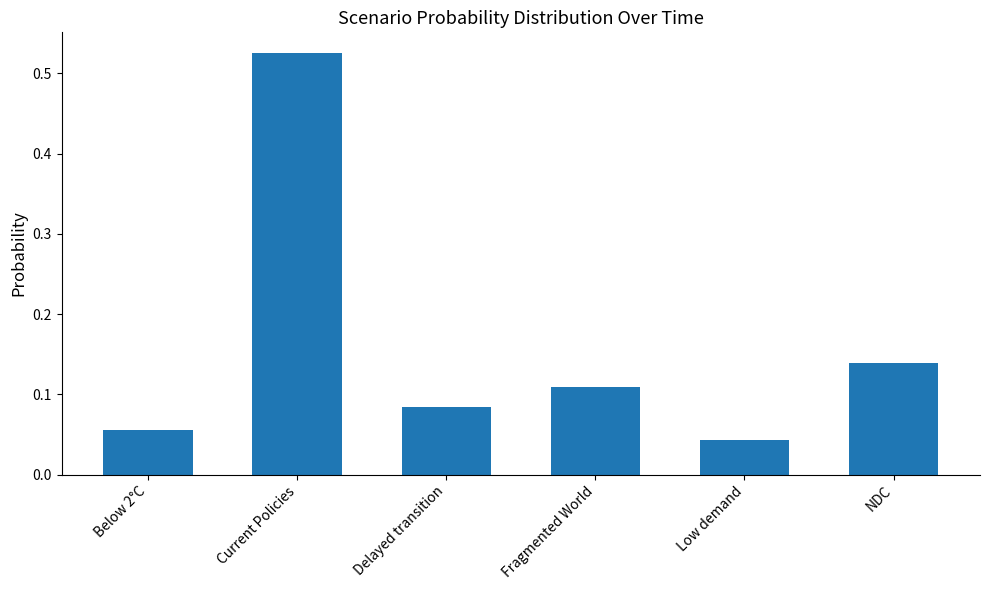

The chart shows a value of 0.2 at NDC. True or false?

False